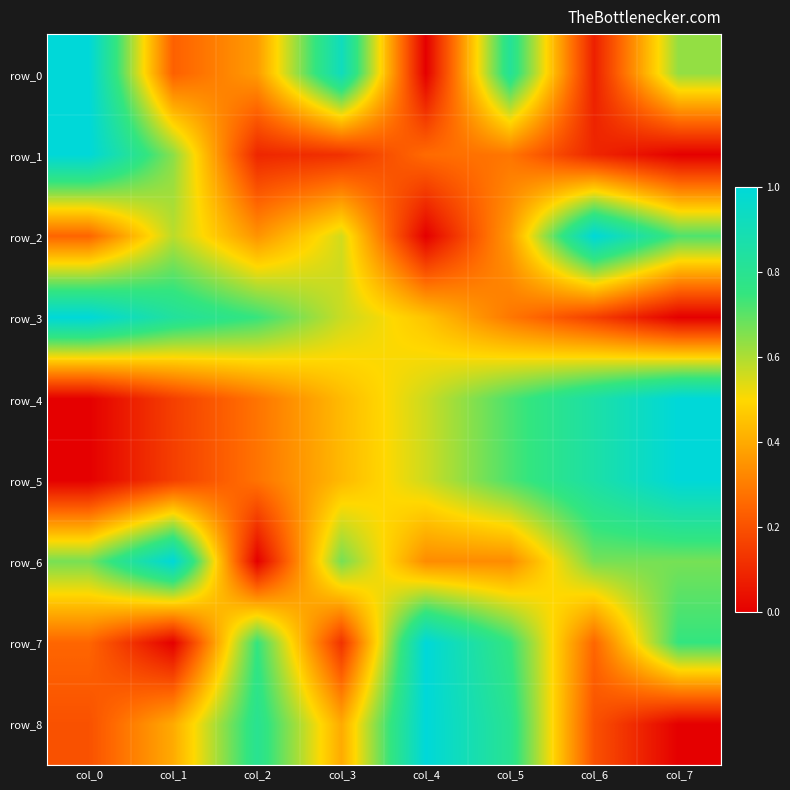

What is the sum of all row_2 values?

3.8